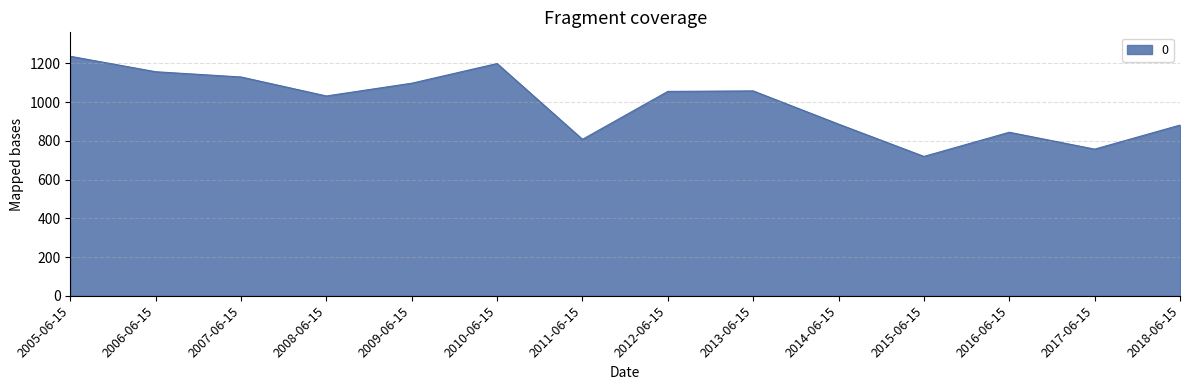

Which category has the lowest value across all series?

2015-06-15